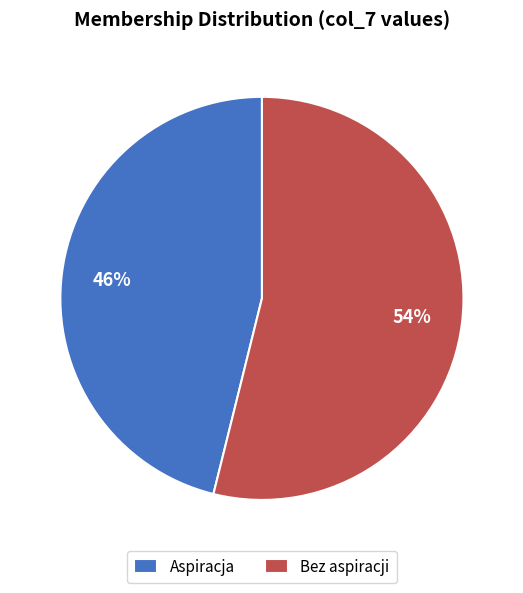

Which slice represents more than half of the pie?

Bez aspiracji